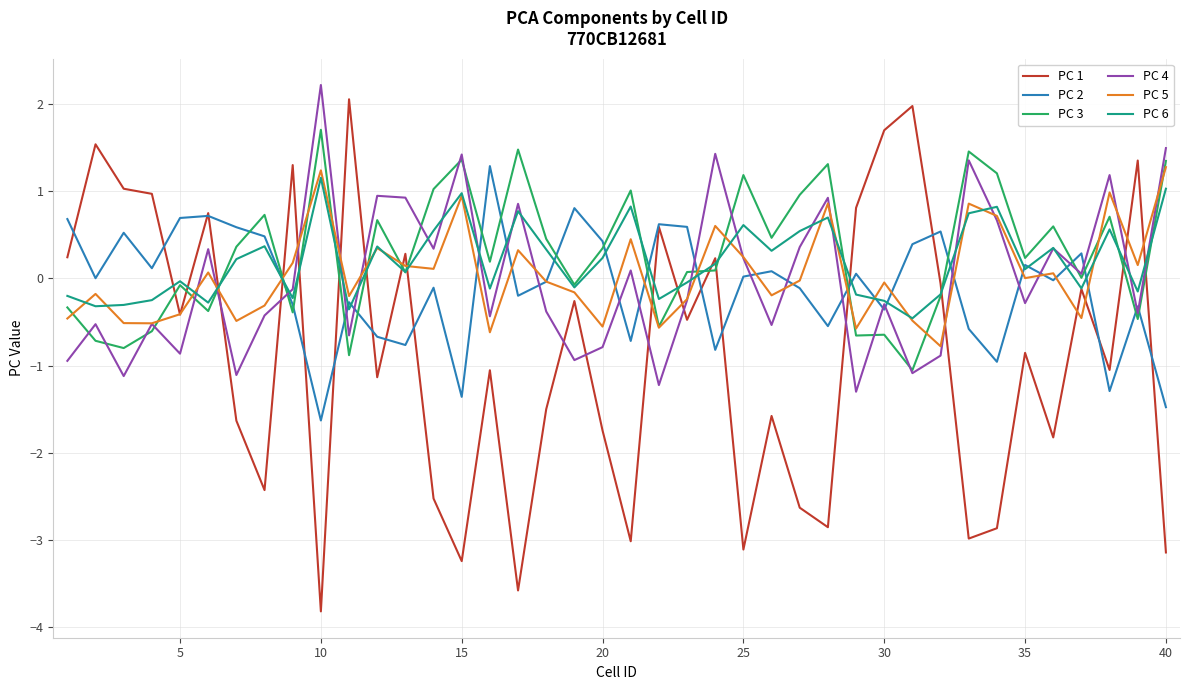

What is the lowest value of the PC 4 series?

-1.3